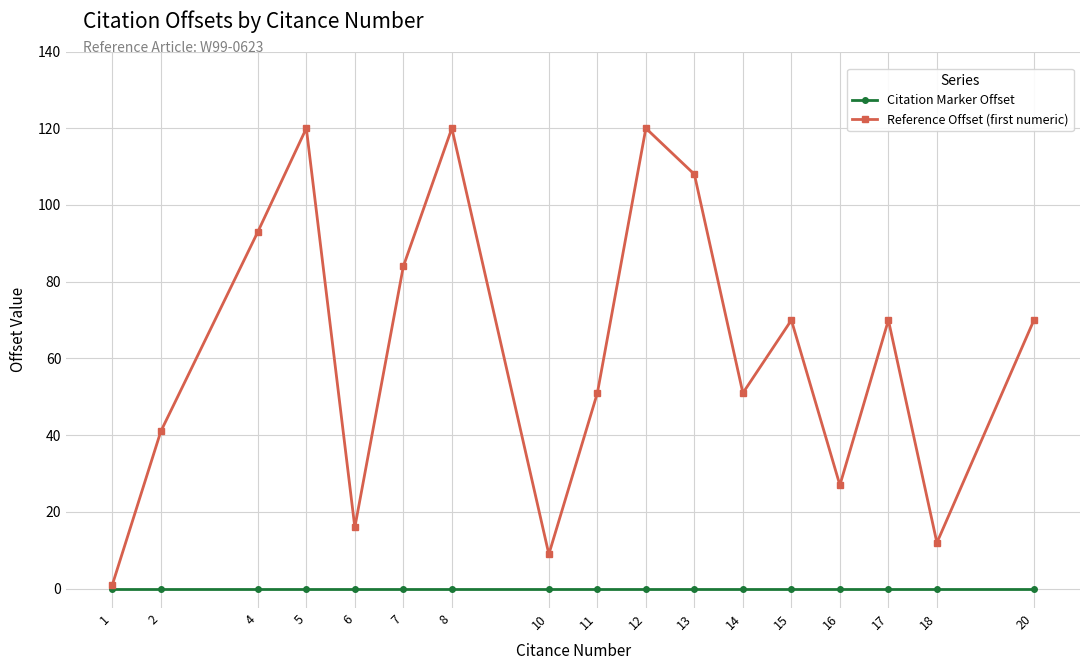

At which category does Reference Offset (first numeric) reach its first local valley?

6